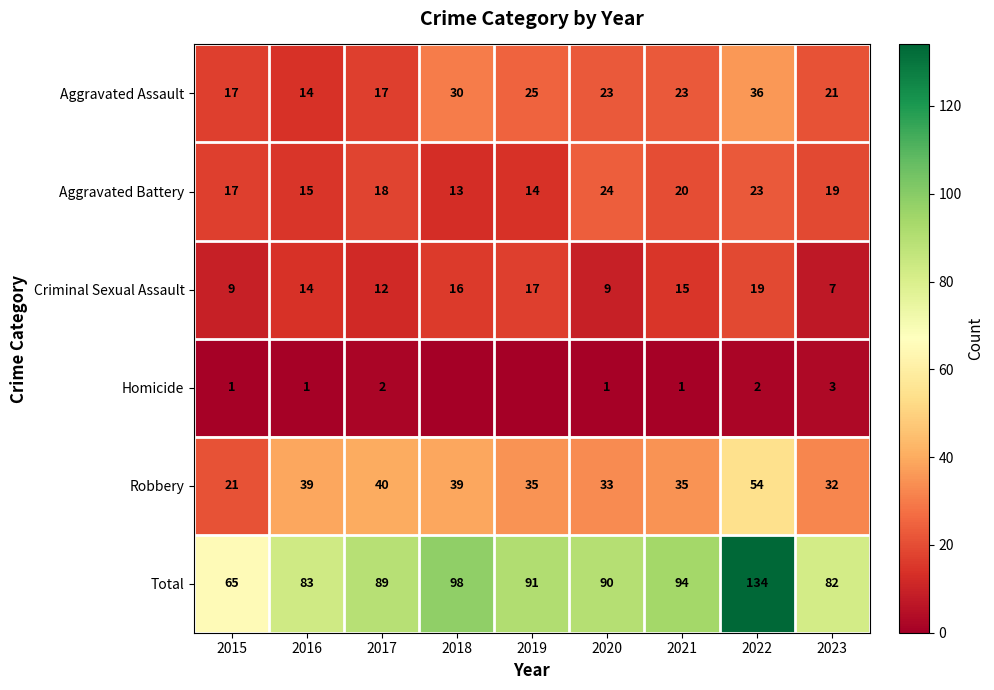

How many data points in Aggravated Battery are less than 18?

4